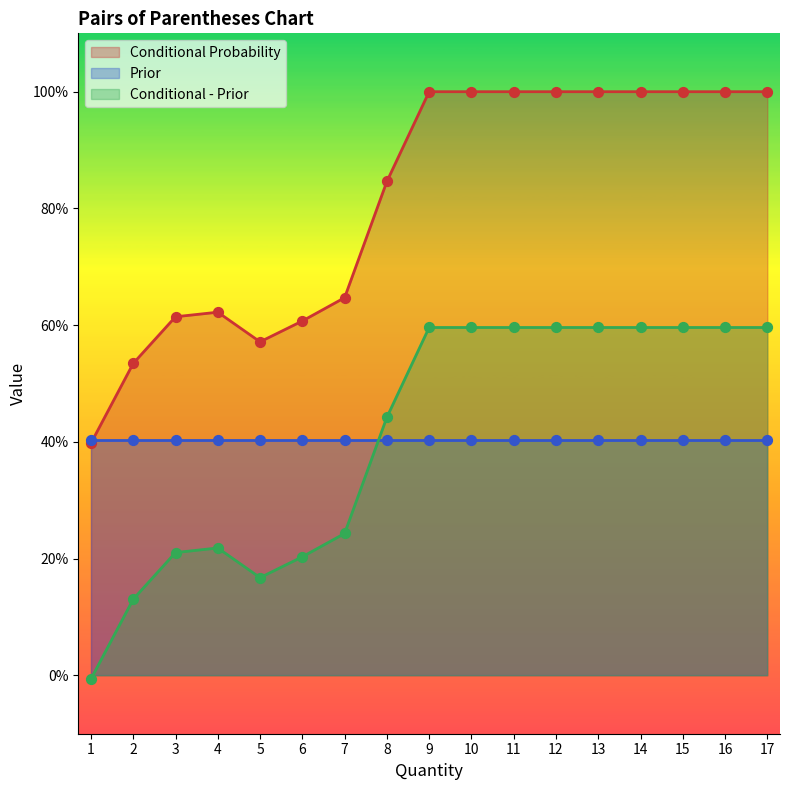

Which series contains the highest Y value?

Conditional Probability